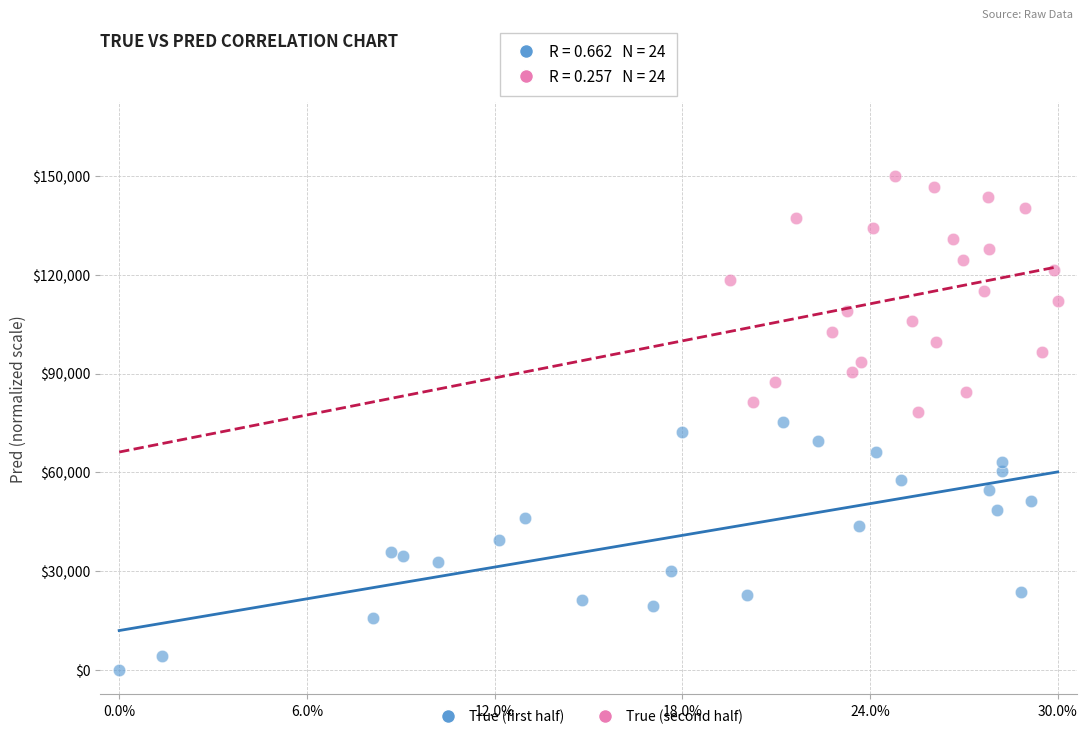

Which series has the widest spread of Y values?

True (first half)